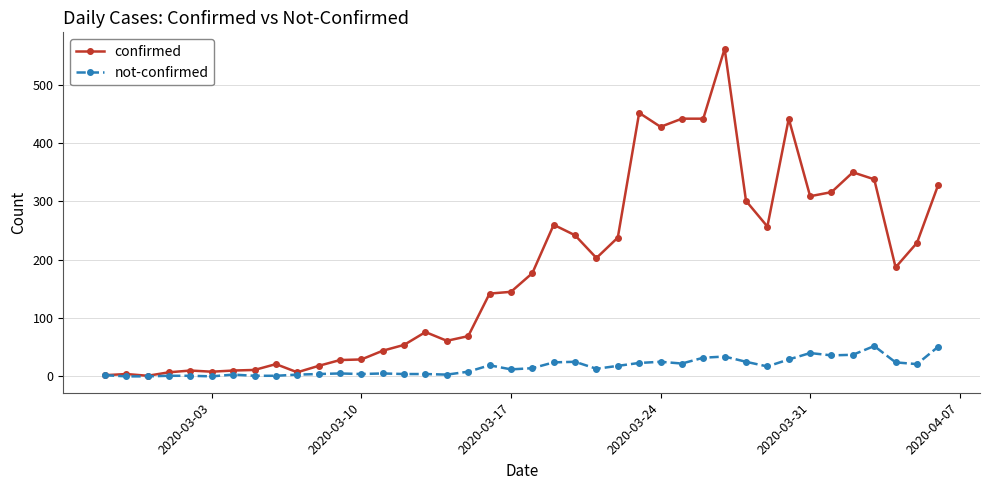

Which series has the largest total across all categories?

confirmed